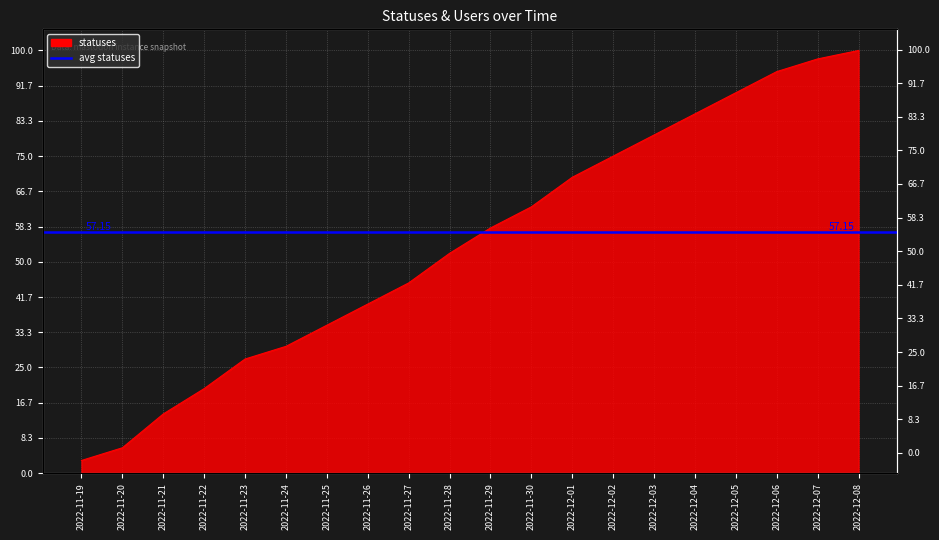

How many values are below 58?

10